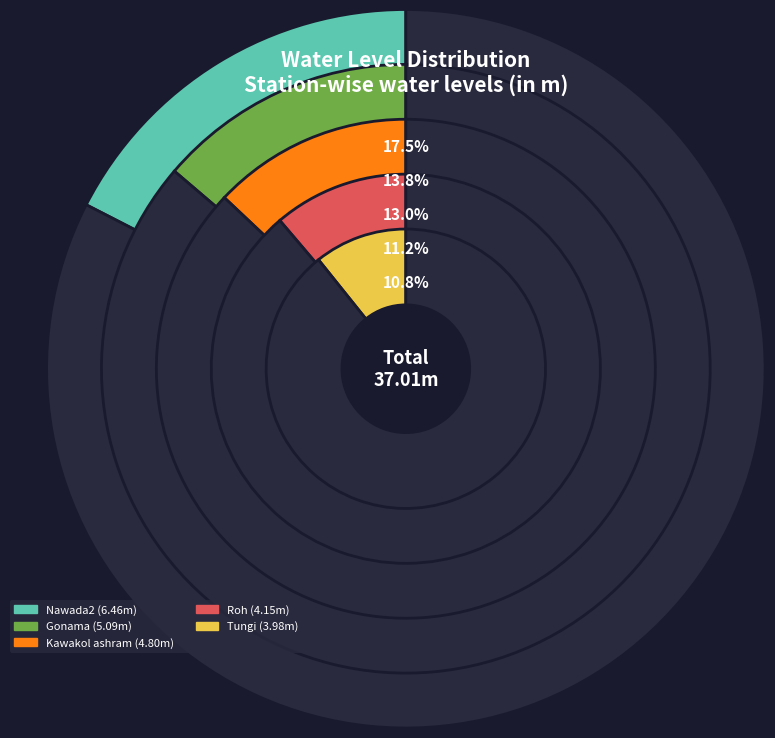

Which category has the biggest portion of the pie?

Nawada2